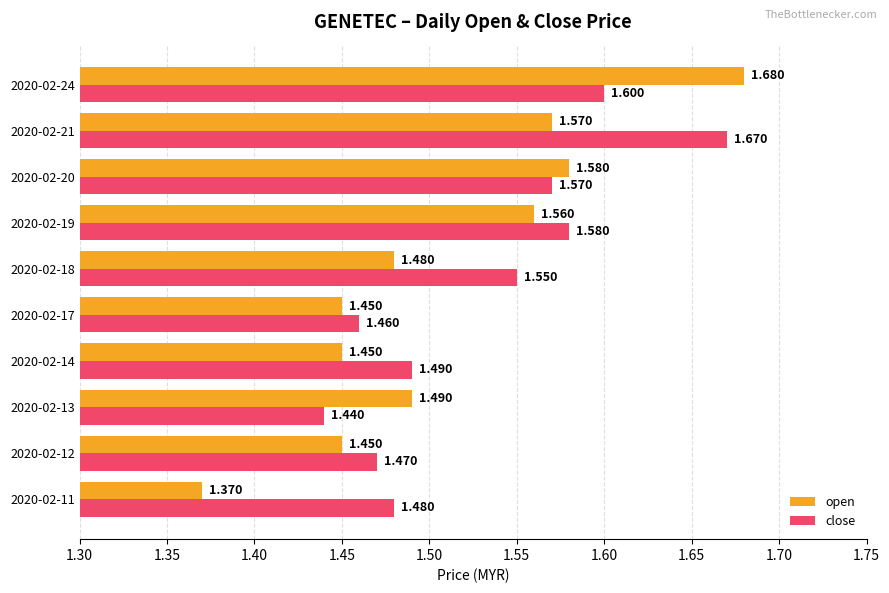

Rank the series by their average value, from lowest to highest.

open, close